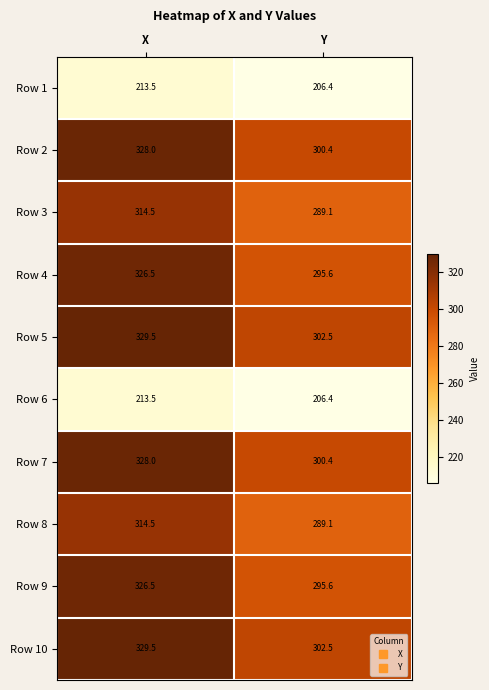

At which category is the sum across all series the highest?

X